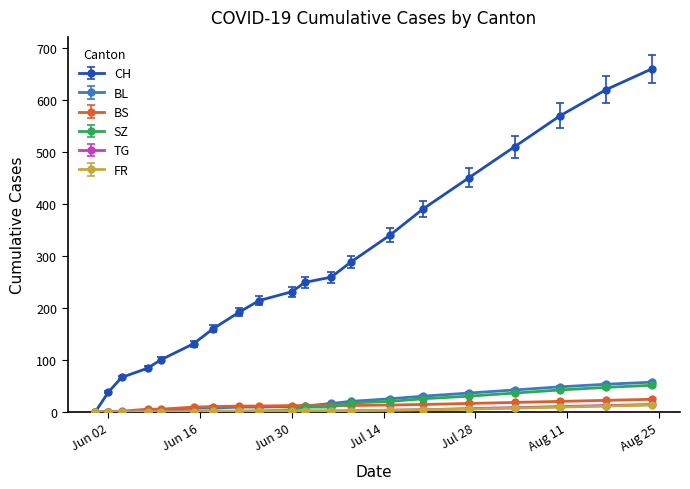

Does the chart display data point markers on the line(s)?

Yes